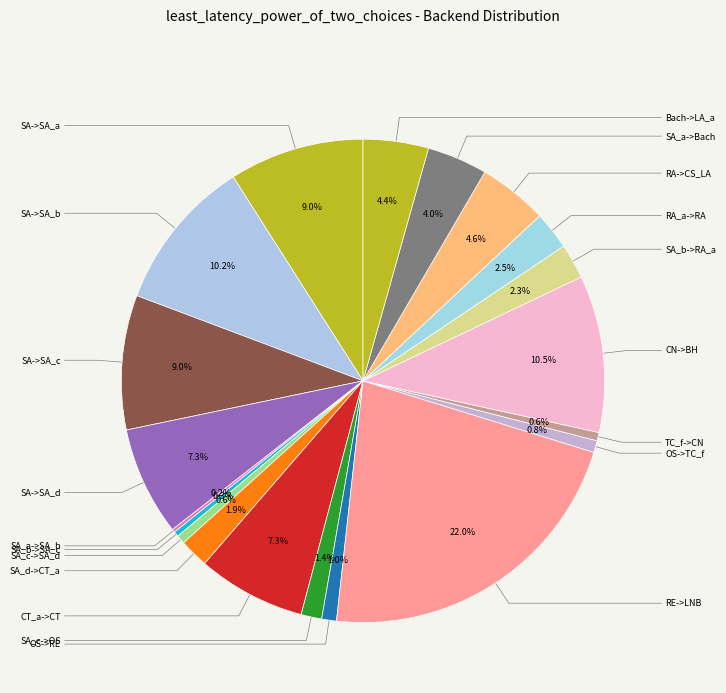

How many segments does this pie chart have?

20